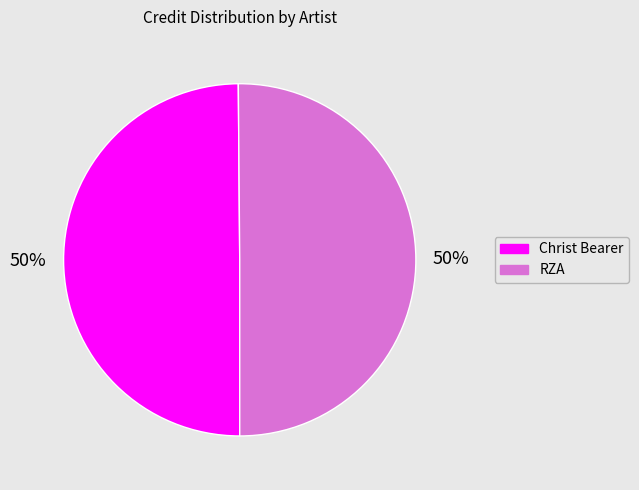

True or false: Christ Bearer accounts for 39% of the total.

False